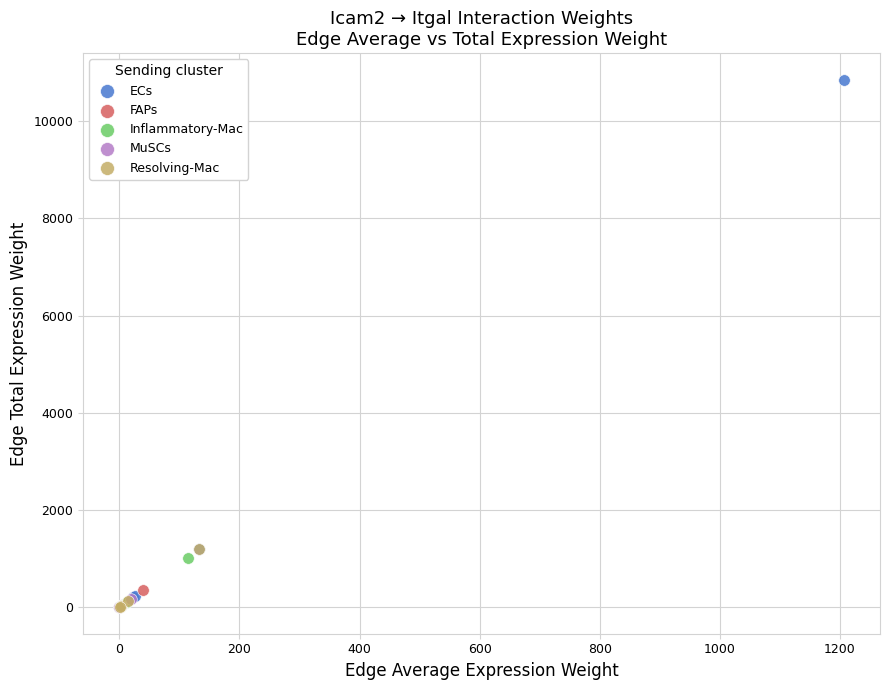

Which series contains the highest Y value?

ECs